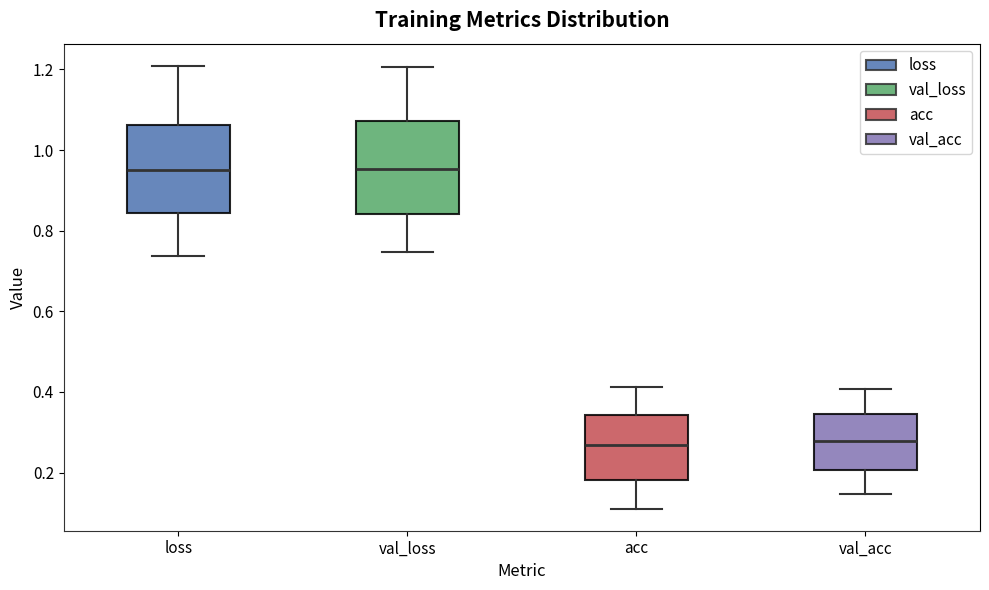

Reading left to right, read every box against the y-axis: the position of its median line, the range the box covers, and the ends of its whiskers. The values are not printed on the chart, so give them approximately, as read against the axis.

loss: median 0.96, box 0.84 to 1.06, whiskers 0.74 to 1.20
val_loss: median 0.96, box 0.84 to 1.08, whiskers 0.74 to 1.20
acc: median 0.26, box 0.18 to 0.34, whiskers 0.12 to 0.42
val_acc: median 0.28, box 0.20 to 0.34, whiskers 0.14 to 0.40